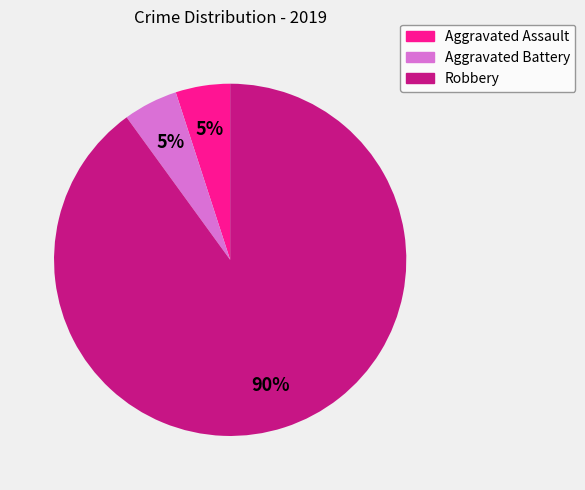

How many slices are in this pie chart?

3